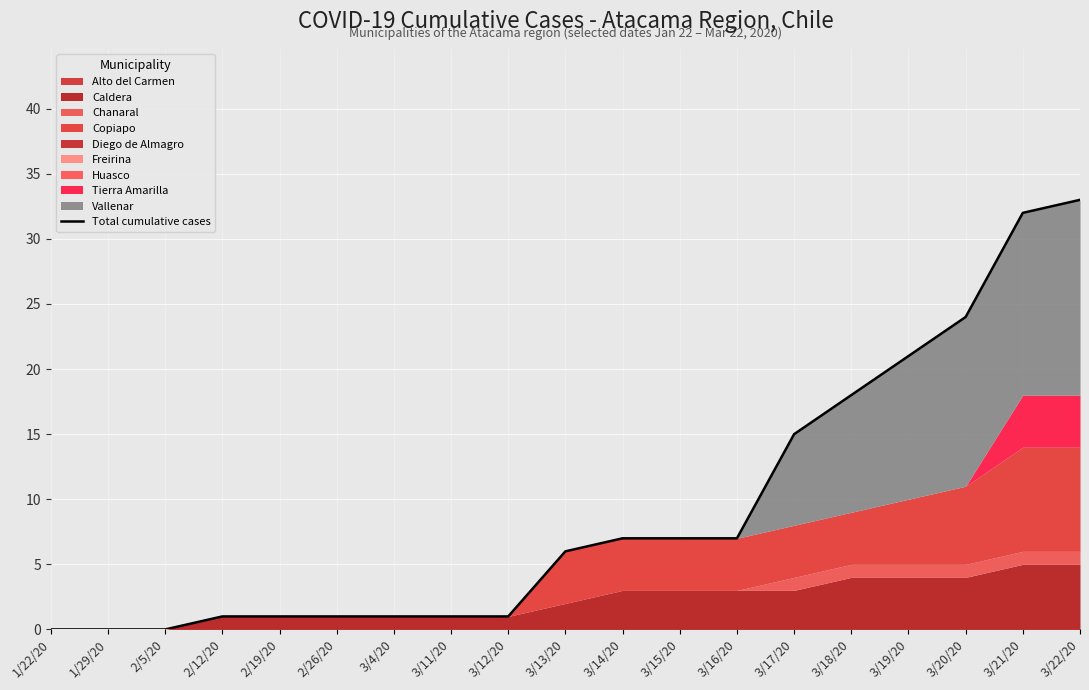

Reading left to right, extract all data points from this chart.

1/22/20=0	1/29/20=0	2/5/20=0	2/12/20=1	2/19/20=1	2/26/20=1	3/4/20=1	3/11/20=1	3/12/20=1	3/13/20=6	3/14/20=7	3/15/20=7	3/16/20=7	3/17/20=15	3/18/20=18	3/19/20=21	3/20/20=24	3/21/20=32	3/22/20=33